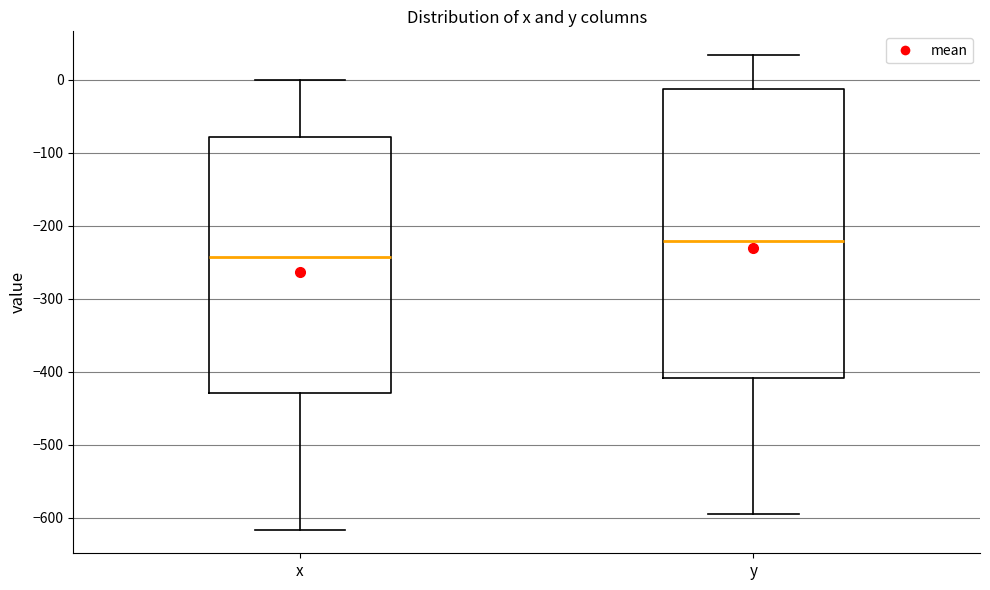

Reading left to right, read every box against the y-axis: the position of its median line, the range the box covers, and the ends of its whiskers. The values are not printed on the chart, so give them approximately, as read against the axis.

x: median -240, box -430 to -80, whiskers -620 to 0
y: median -220, box -410 to -10, whiskers -590 to 30